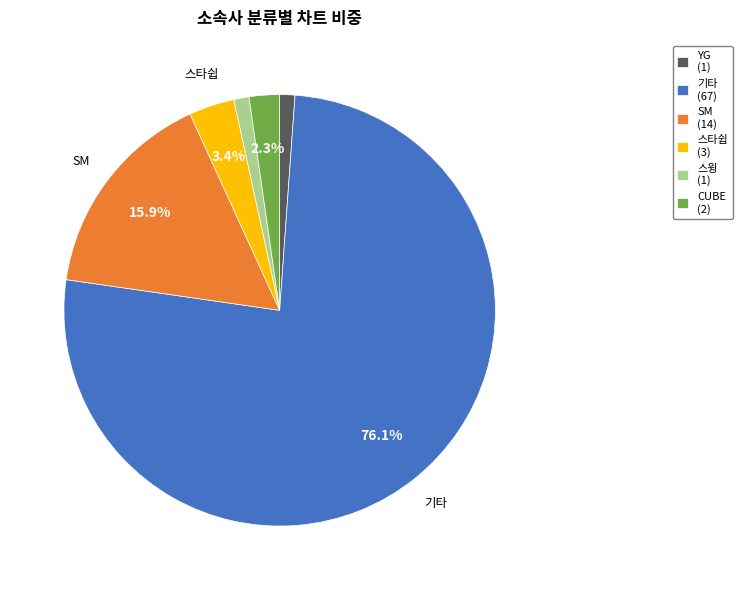

What percentage do 스타쉽 (3) and CUBE (2) together represent?

5.7%